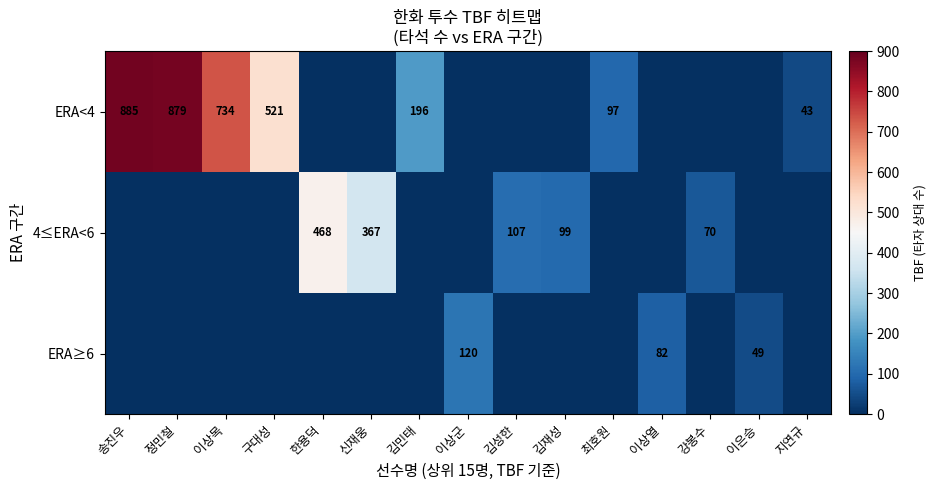

What is the difference between the highest and lowest values at 신재웅?

367